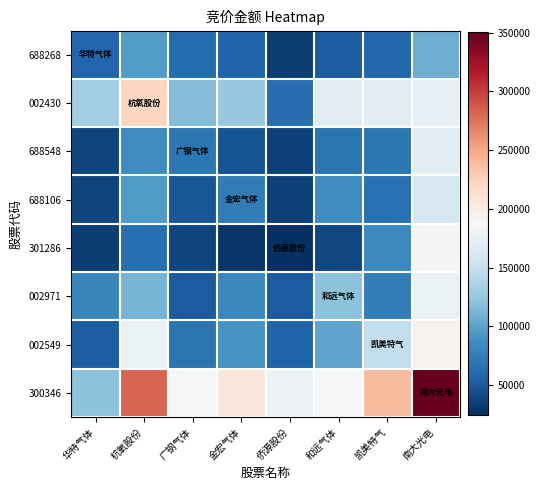

Reading right to left, transcribe all the data shown in this chart.

688268: 南大光电=108036.2	凯美特气=59382.3	和远气体=51604.1	侨源股份=32921.6	金宏气体=56902.5	广钢气体=61994.7	杭氧股份=96279.7	华特气体=58100.0
002430: 南大光电=173486.3	凯美特气=169251.7	和远气体=168692.2	侨源股份=62856.0	金宏气体=126139.0	广钢气体=116521.9	杭氧股份=222080.0	华特气体=130716.3
688548: 南大光电=168980.2	凯美特气=69854.9	和远气体=67831.2	侨源股份=35563.0	金宏气体=46410.5	广钢气体=69022.0	杭氧股份=86122.9	华特气体=37559.0
688106: 南大光电=160371.4	凯美特气=66189.3	和远气体=86479.7	侨源股份=35523.7	金宏气体=73315.0	广钢气体=48621.0	杭氧股份=95423.3	华特气体=37436.6
301286: 南大光电=184079.0	凯美特气=83631.1	和远气体=38536.5	侨源股份=24273.0	金宏气体=28557.3	广钢气体=37494.0	杭氧股份=64449.0	华特气体=32793.0
002971: 南大光电=175974.8	凯美特气=75130.0	和远气体=120458.0	侨源股份=52108.7	金宏气体=81589.7	广钢气体=51996.7	杭氧股份=111719.9	华特气体=80726.0
002549: 南大光电=192448.7	凯美特气=147376.0	和远气体=101781.5	侨源股份=56288.5	金宏气体=91725.9	广钢气体=68099.4	杭氧股份=176352.5	华特气体=53135.5
300346: 南大光电=350322.0	凯美特气=239128.2	和远气体=188064.8	侨源股份=177448.2	金宏气体=205410.9	广钢气体=186097.8	杭氧股份=281848.5	华特气体=120980.2